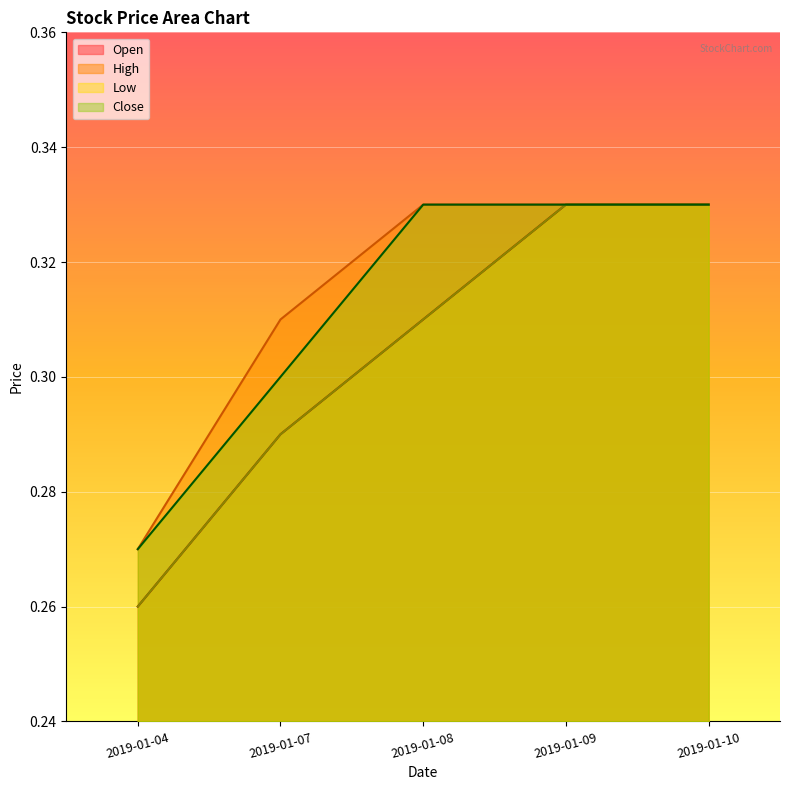

What is the value of the Low point at the 4th from the left?

0.3